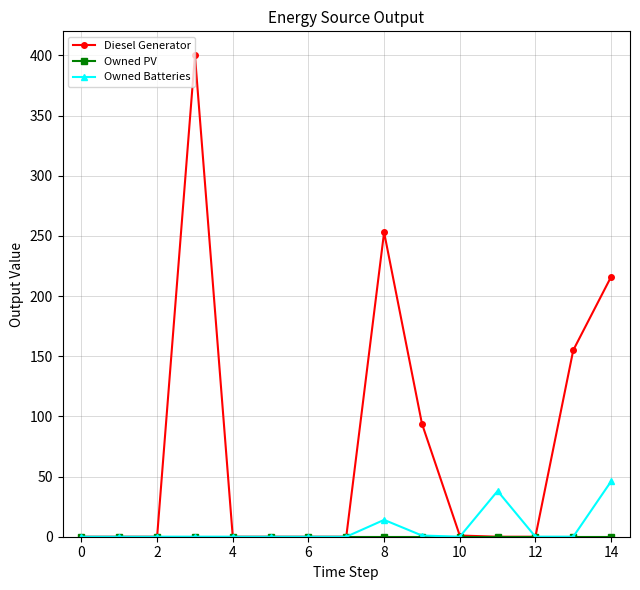

Which series has the largest range (max minus min)?

Diesel Generator